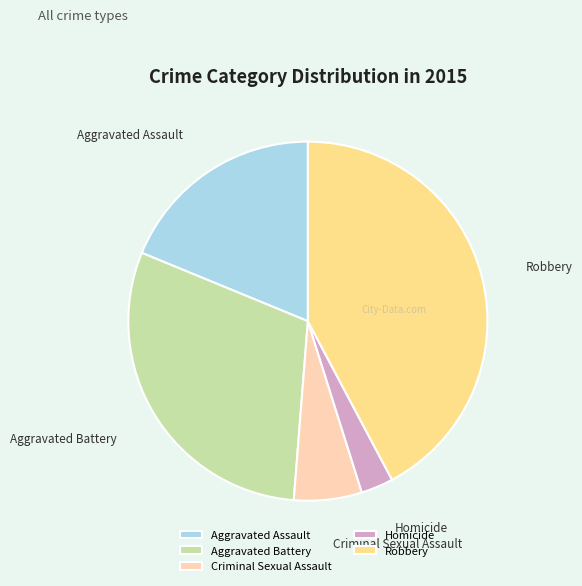

What is the largest slice in the pie chart?

Robbery